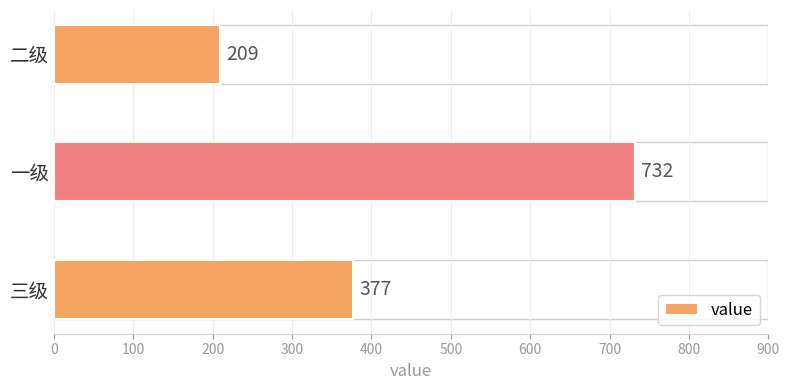

How many categories are shown in the chart?

3